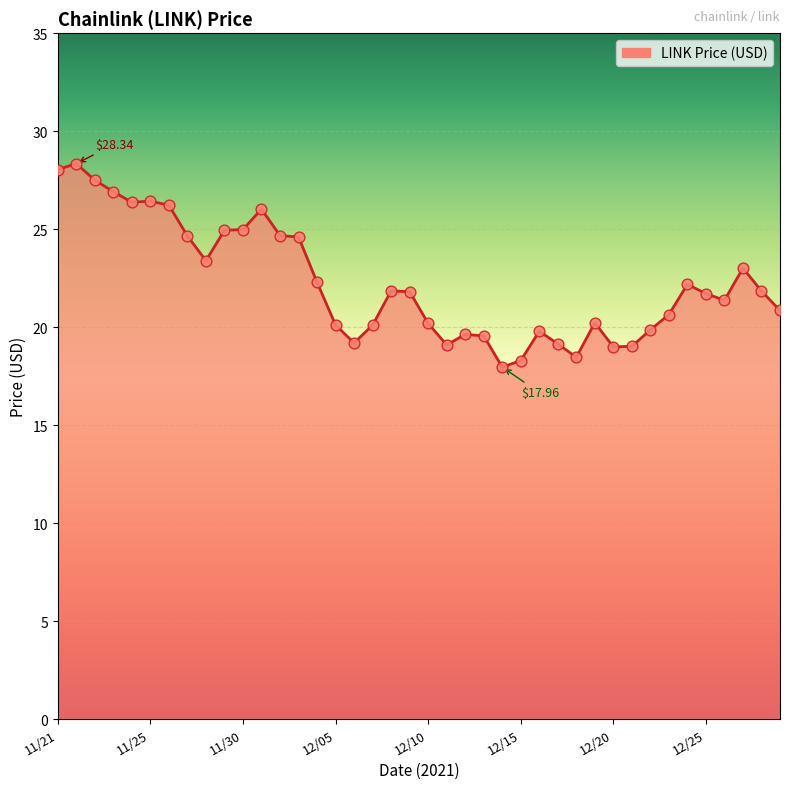

What is the difference between the maximum and minimum values?

10.4